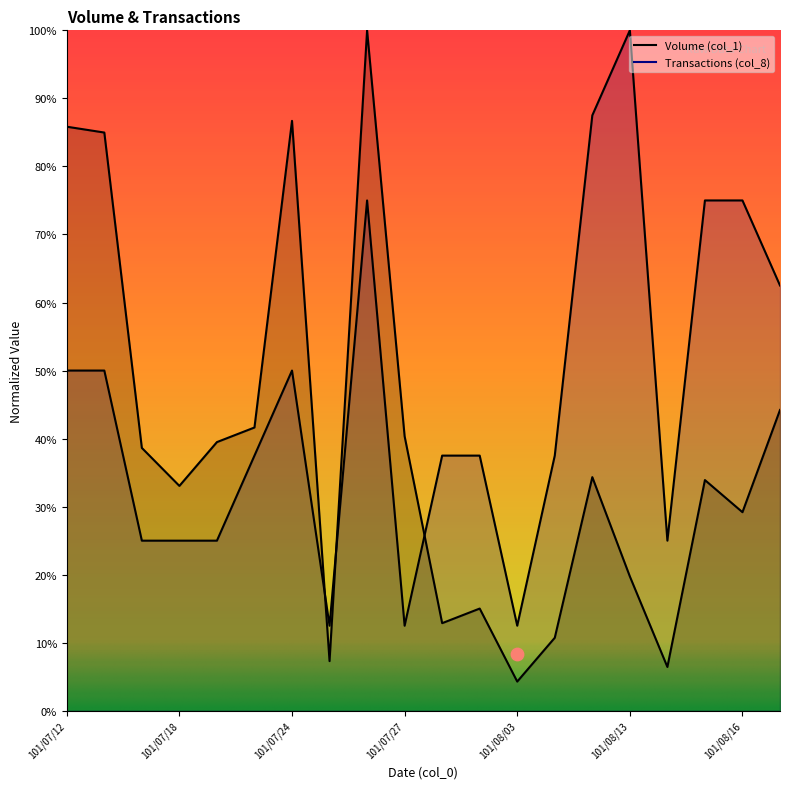

Is the value of Volume (col_1) at 101/07/26 greater than the value of Transactions (col_8) at 101/08/17?

Yes